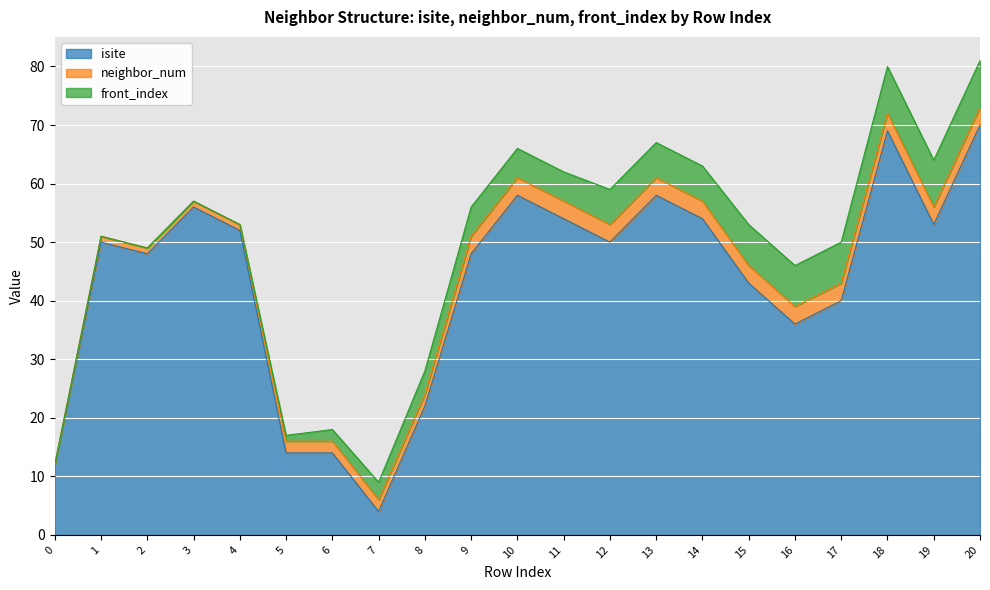

Which category has the highest value in the front_index series?

18